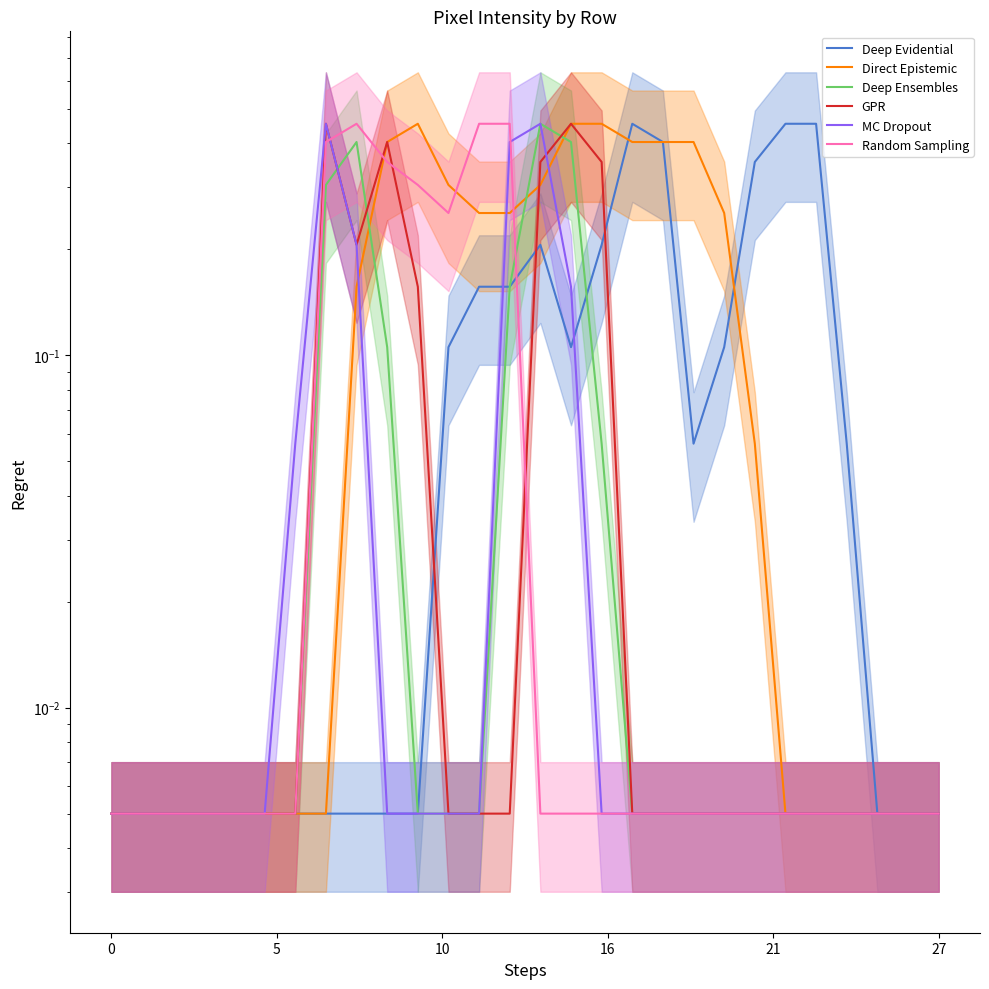

What is the label of the 13th point from the left?

12